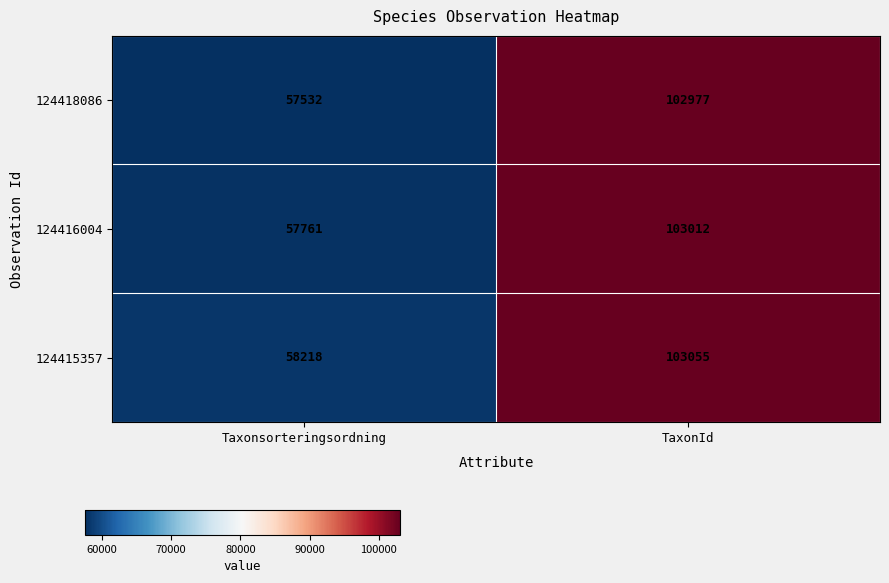

At which label is 124418086 closest to 80254?

Taxonsorteringsordning